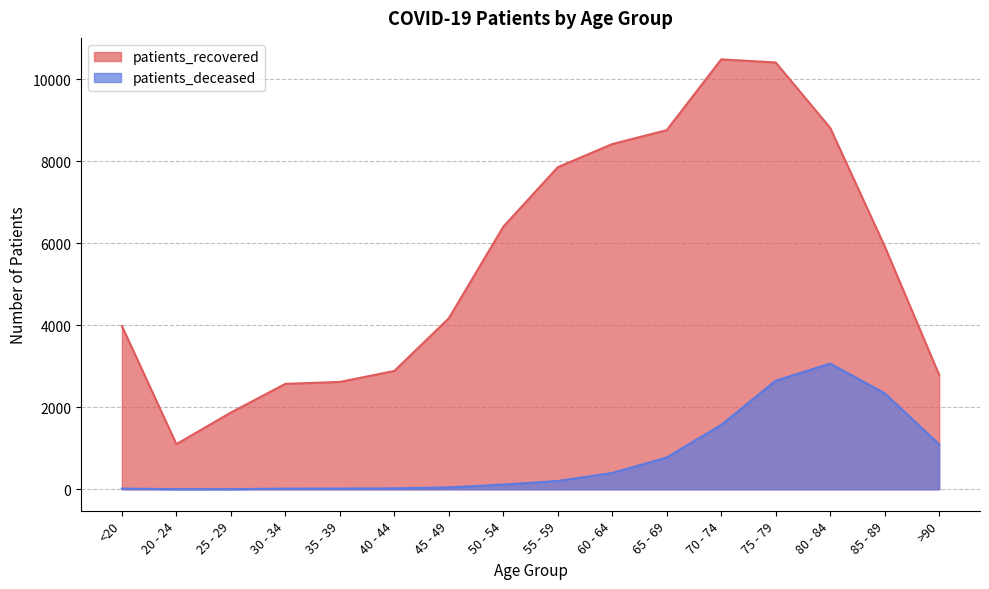

How many data points in patients_deceased are less than 202?

8